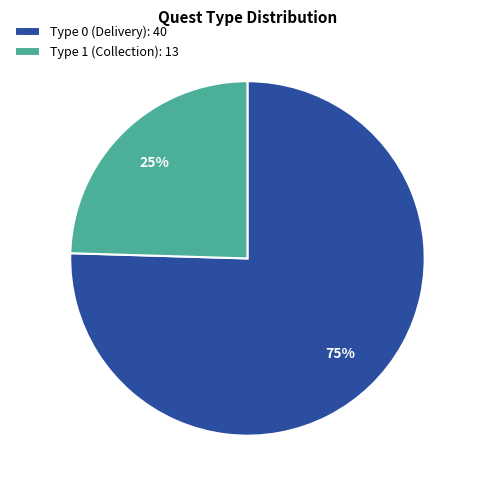

To the nearest percent, what is the average slice percentage?

50%